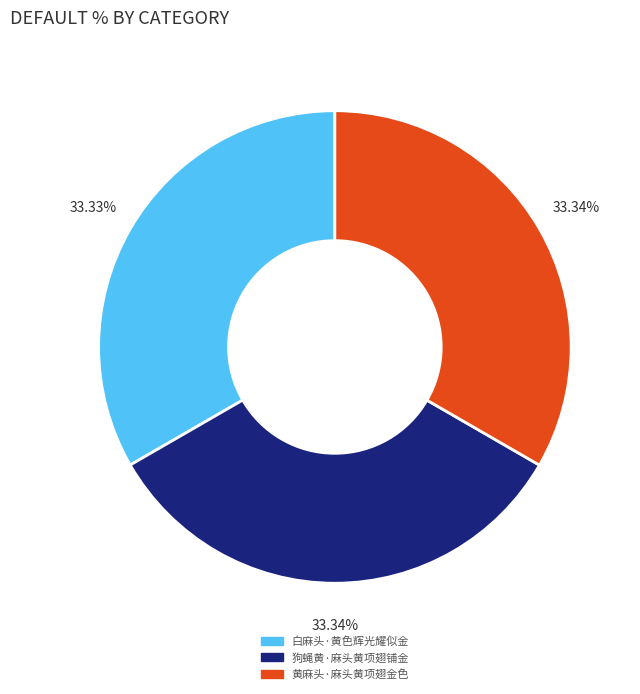

What is the ratio of the value at 狗蝇黄·麻头黄项翅铺金 to the value at 白麻头·黄色辉光耀似金?

1.0